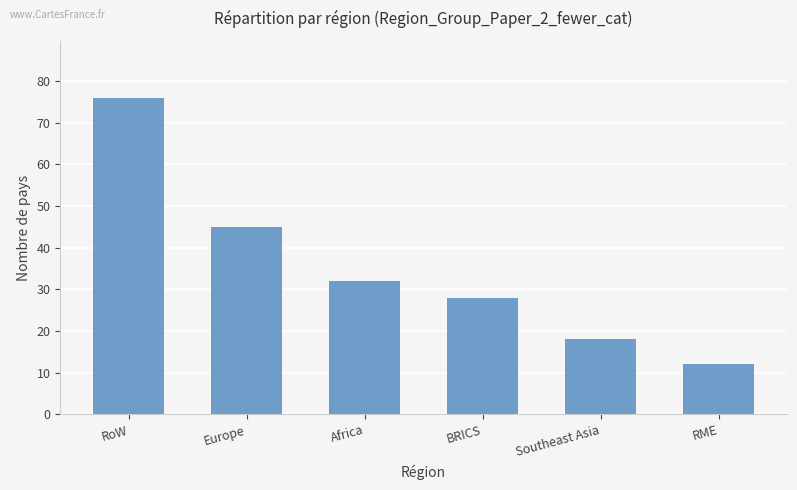

Rank the categories by value from lowest to highest.

RME, Southeast Asia, BRICS, Africa, Europe, RoW